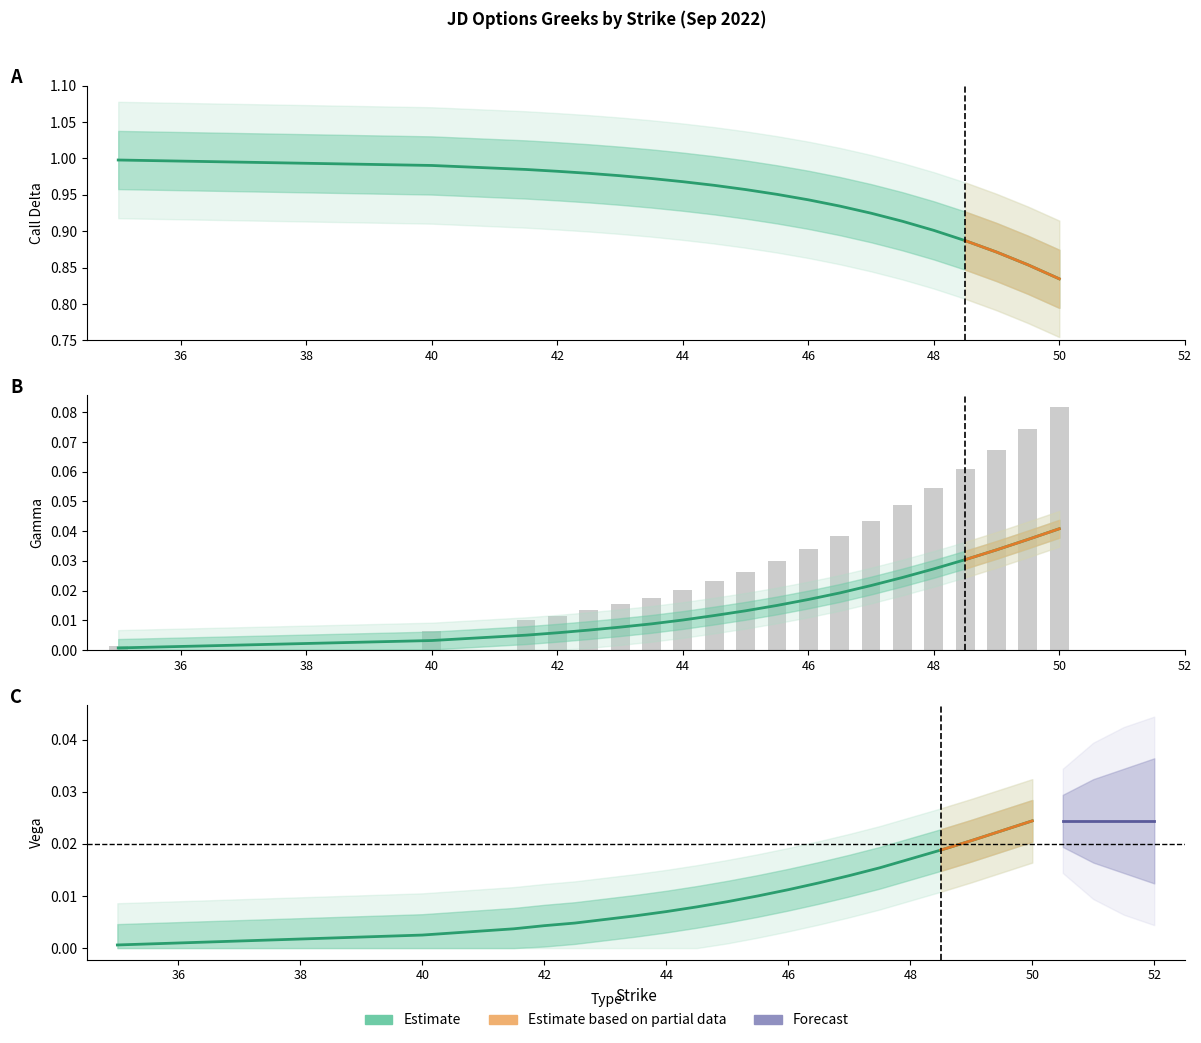

What is the label of the 17th bar from the right?

42